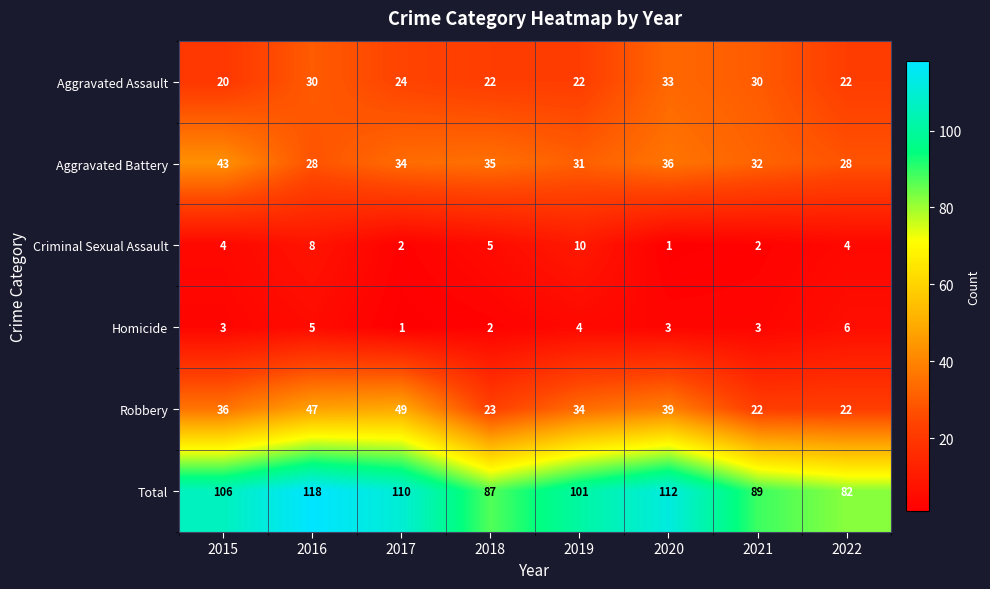

Which label corresponds to the largest value in the chart?

2016